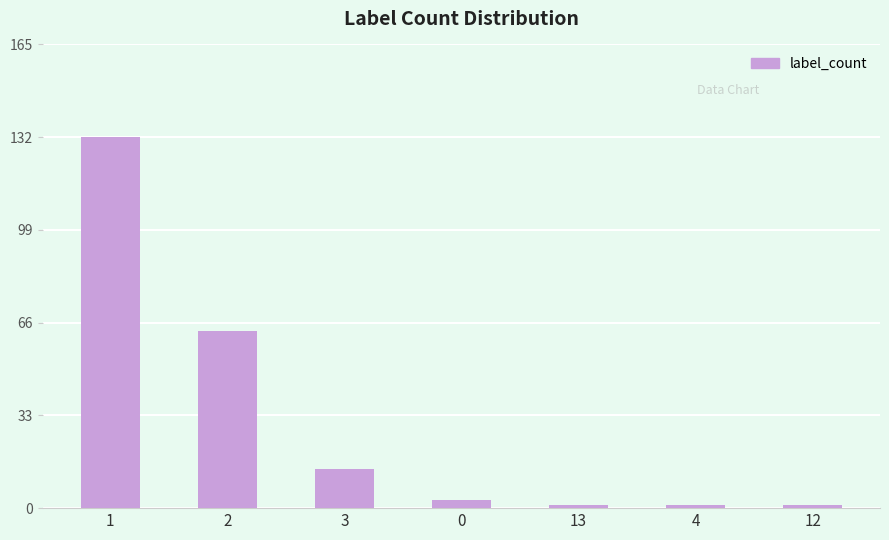

Does the chart contain any negative values?

No